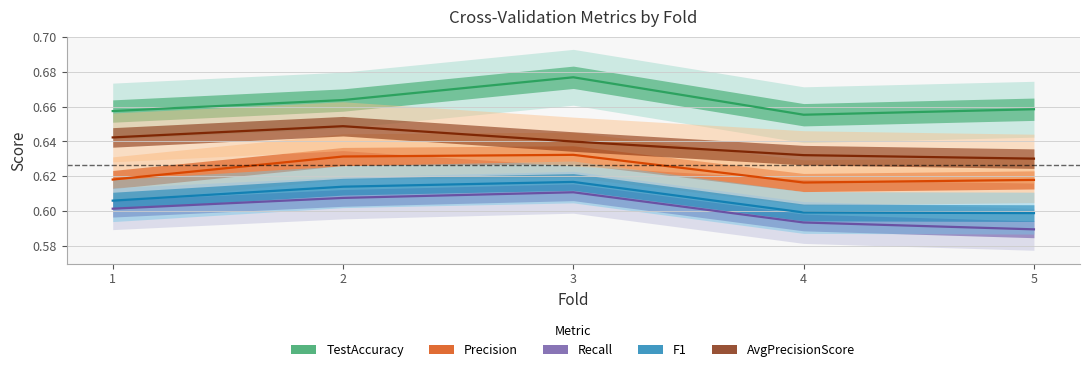

Rank the categories by Precision value from highest to lowest.

3, 2, 1, 5, 4